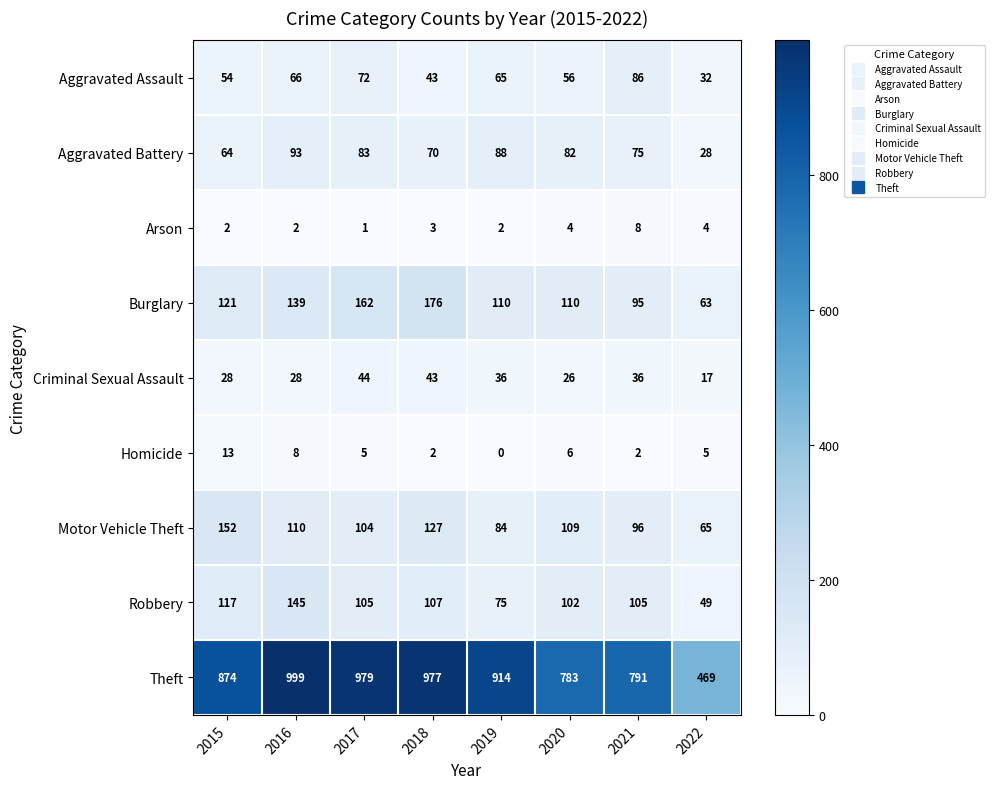

What is the total value across all series at 2017?

1555